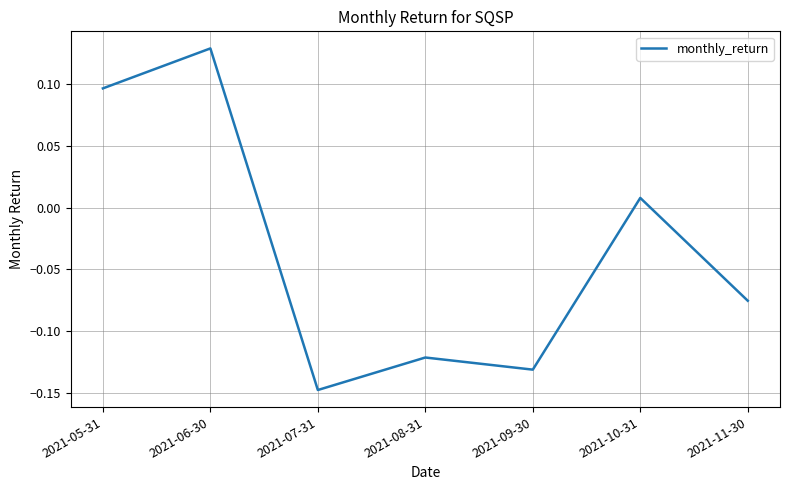

What is the difference between the second highest and second lowest values?

0.2